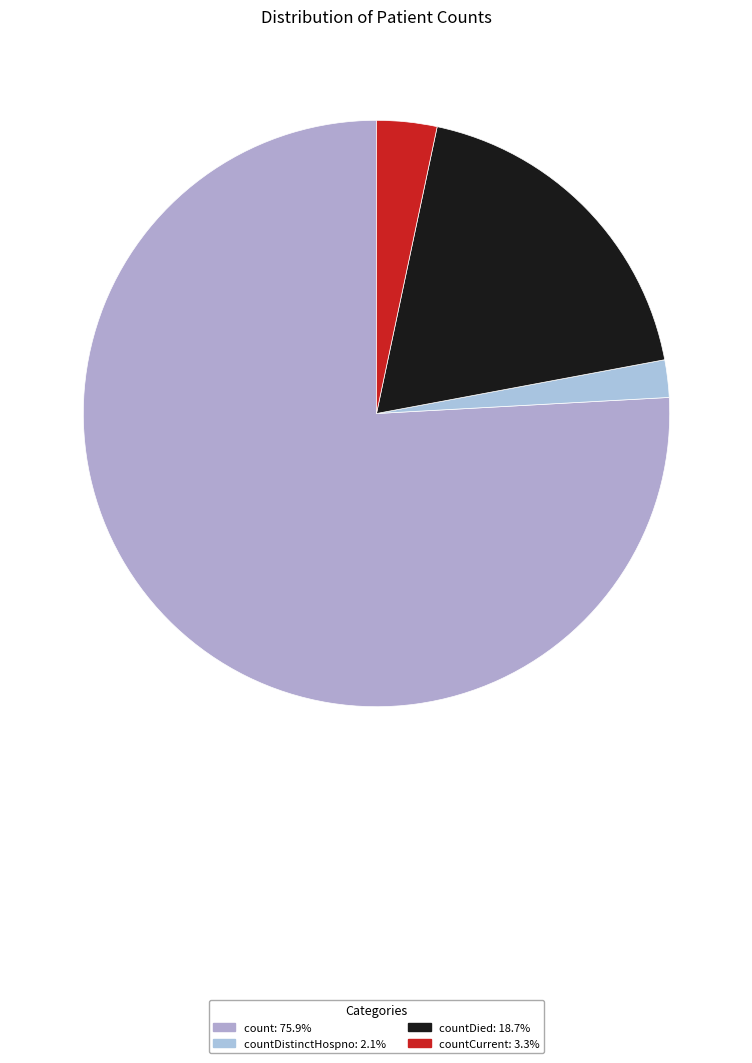

How many segments does this pie chart have?

4